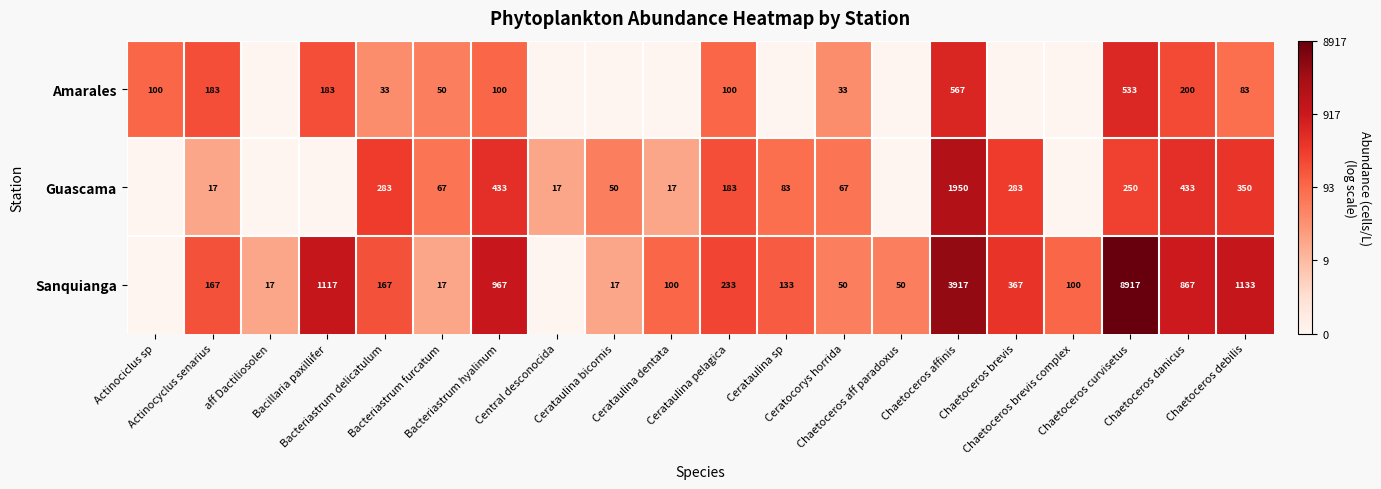

Which series has the largest total across all categories?

Sanquianga